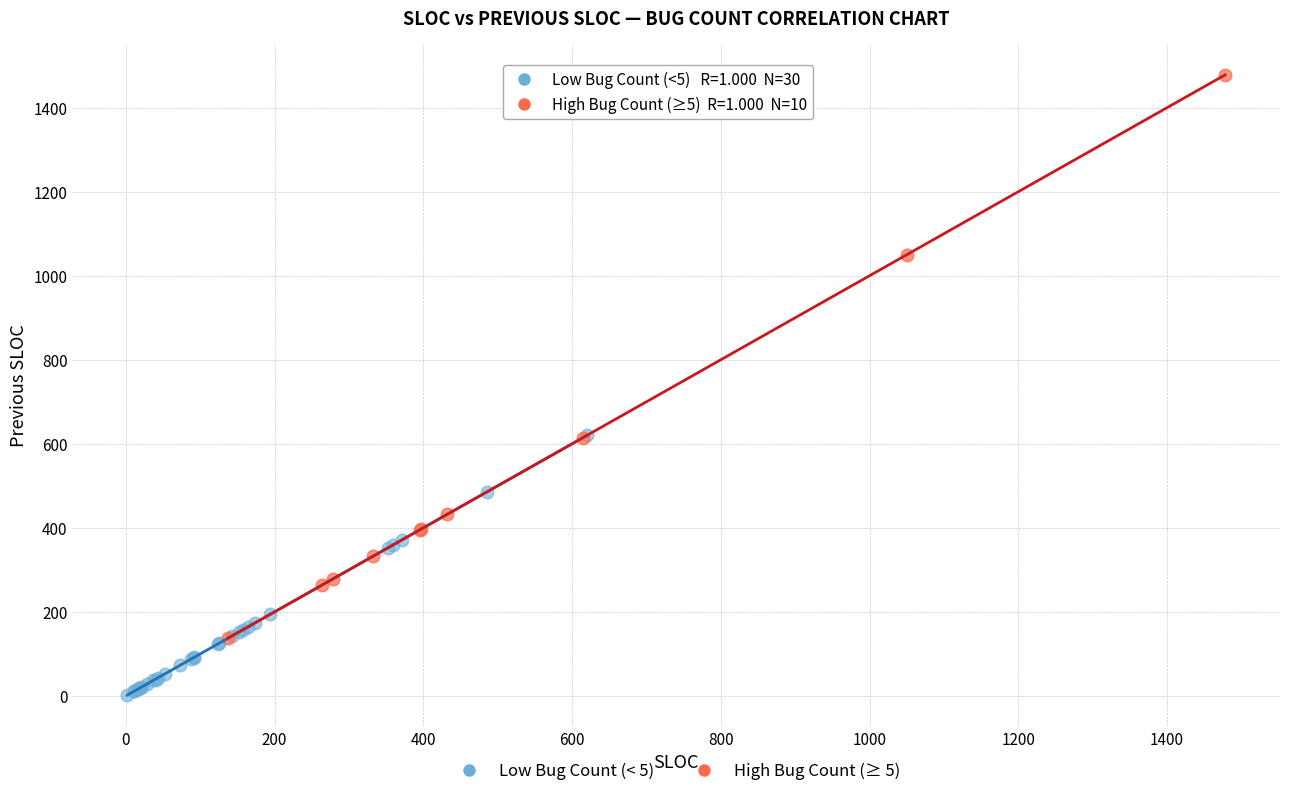

What are all the series names shown in the legend?

Low Bug Count (< 5), High Bug Count (≥ 5)